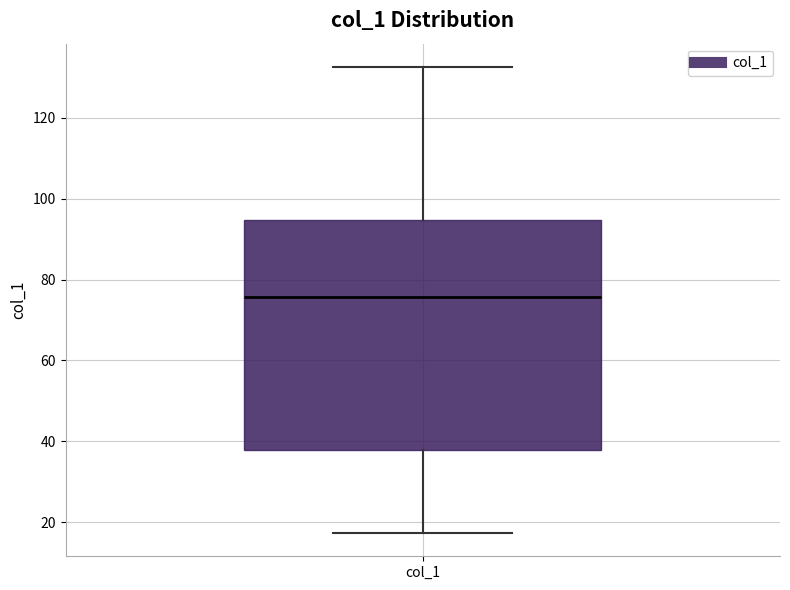

Where is the lower edge of the box for col_1 on the y-axis? The values are not printed on the chart, so give them approximately, as read against the axis.

38